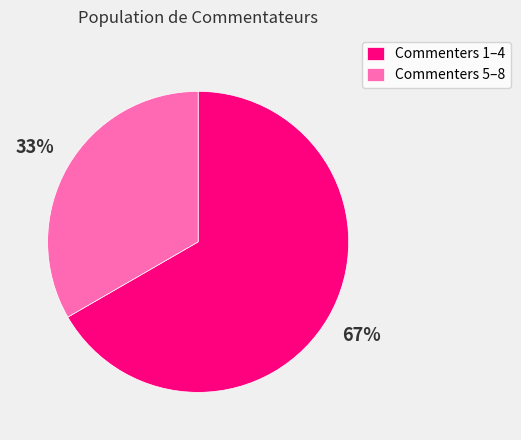

The Commenters 5–8 slice represents 25% of the pie. True or false?

False